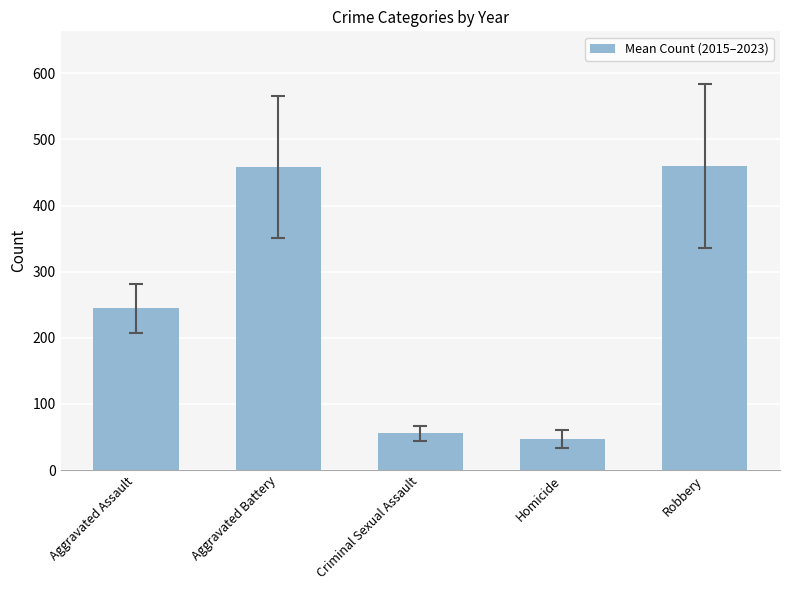

The chart shows a value of 302.0 at Robbery. True or false?

False